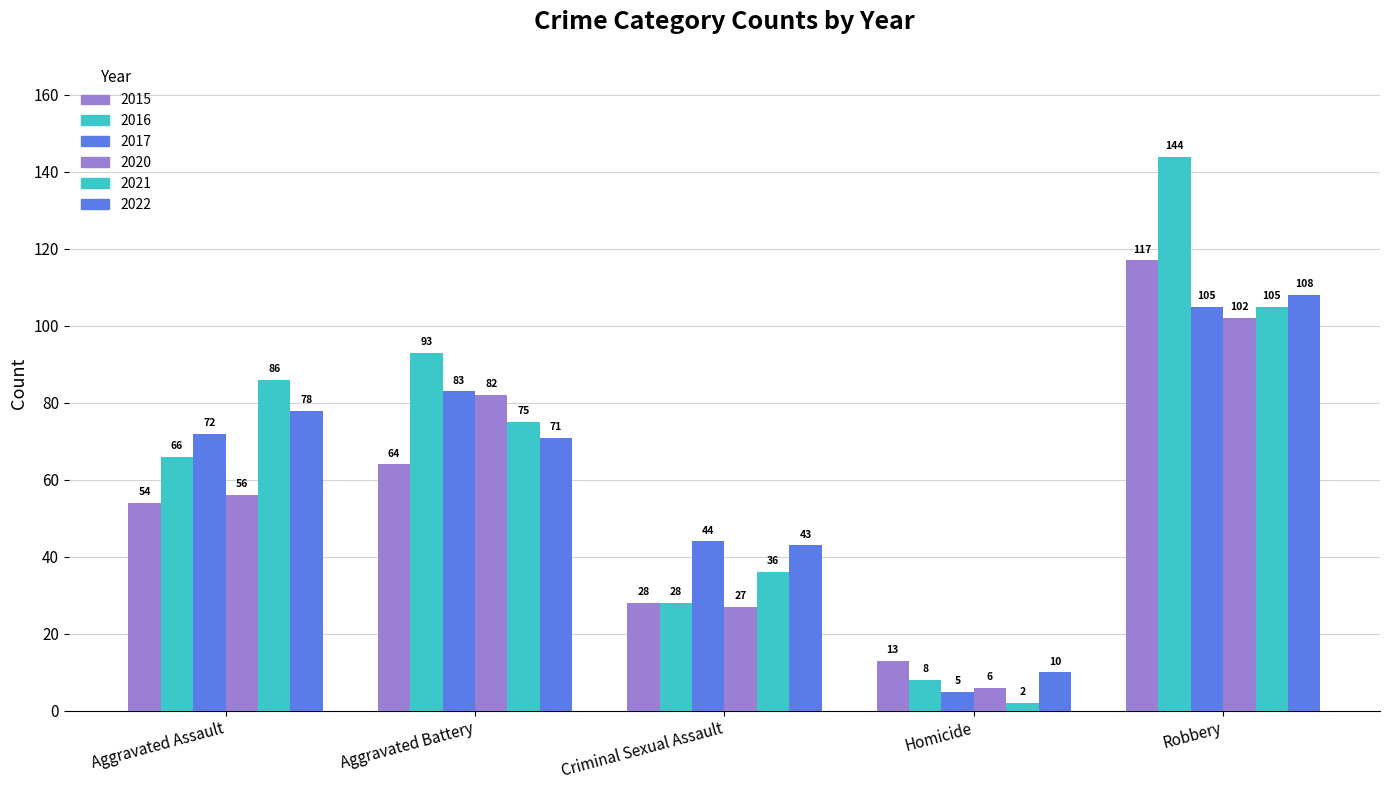

What is the label of the 5th bar from the right?

Aggravated Assault